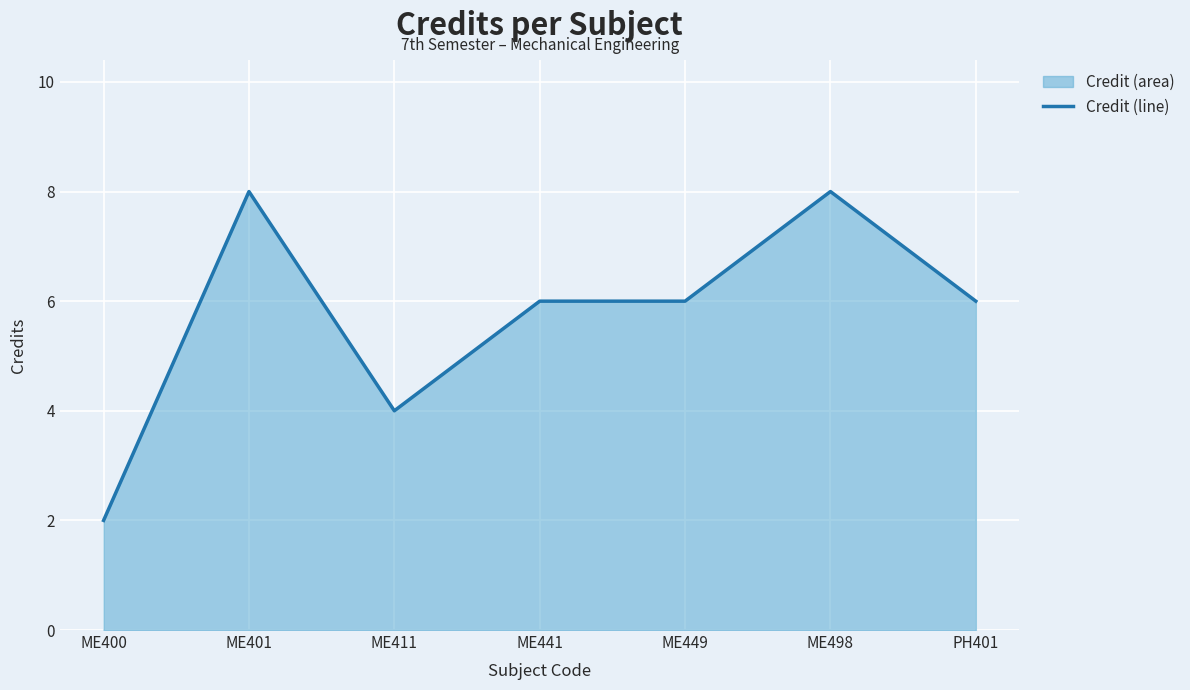

What is the label of the 5th point from the left?

ME449